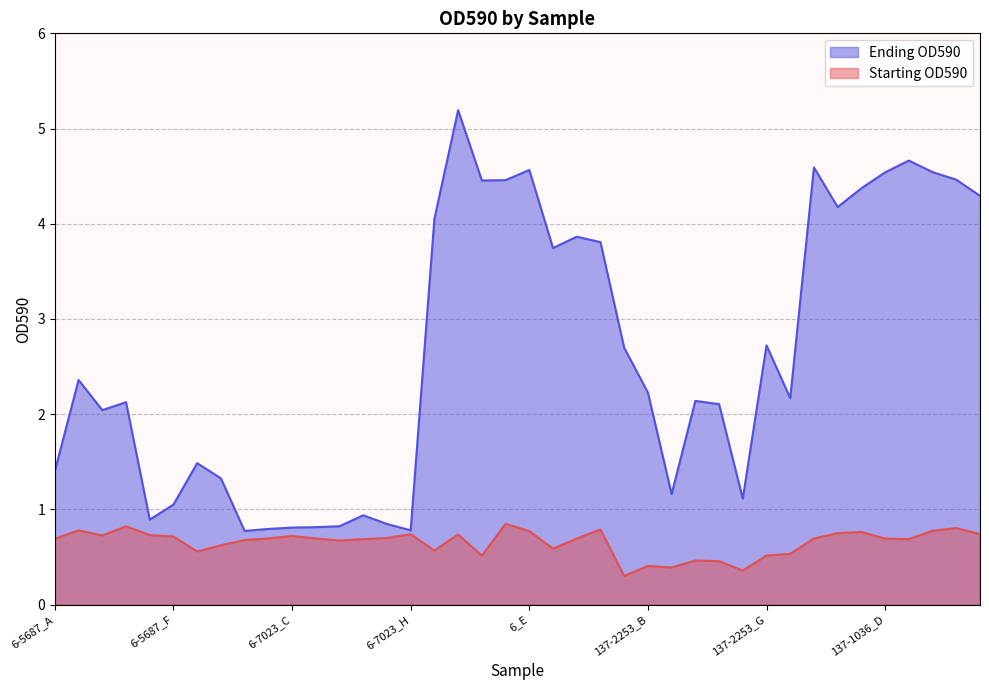

How many lines are shown in the chart?

2